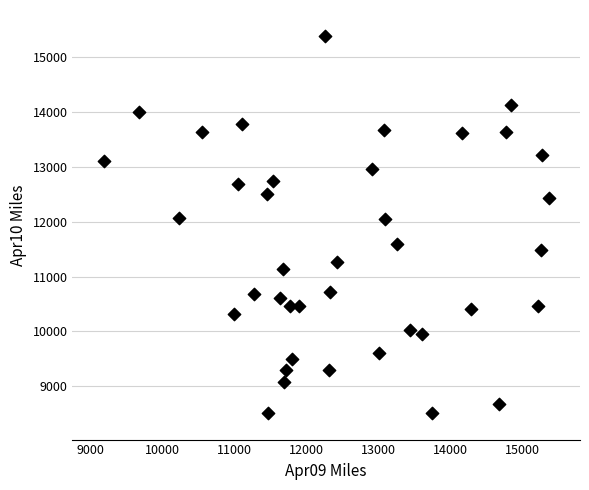

What is the range of Y values (max minus min)?

6862